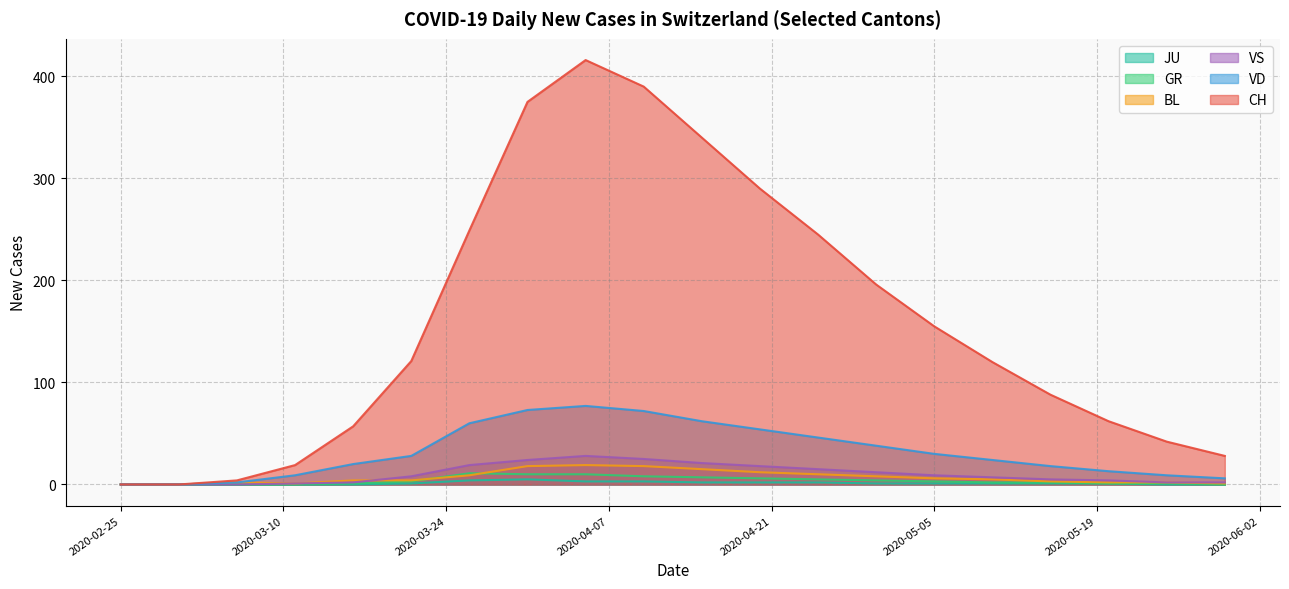

At how many categories does at least one series exceed 17?

17